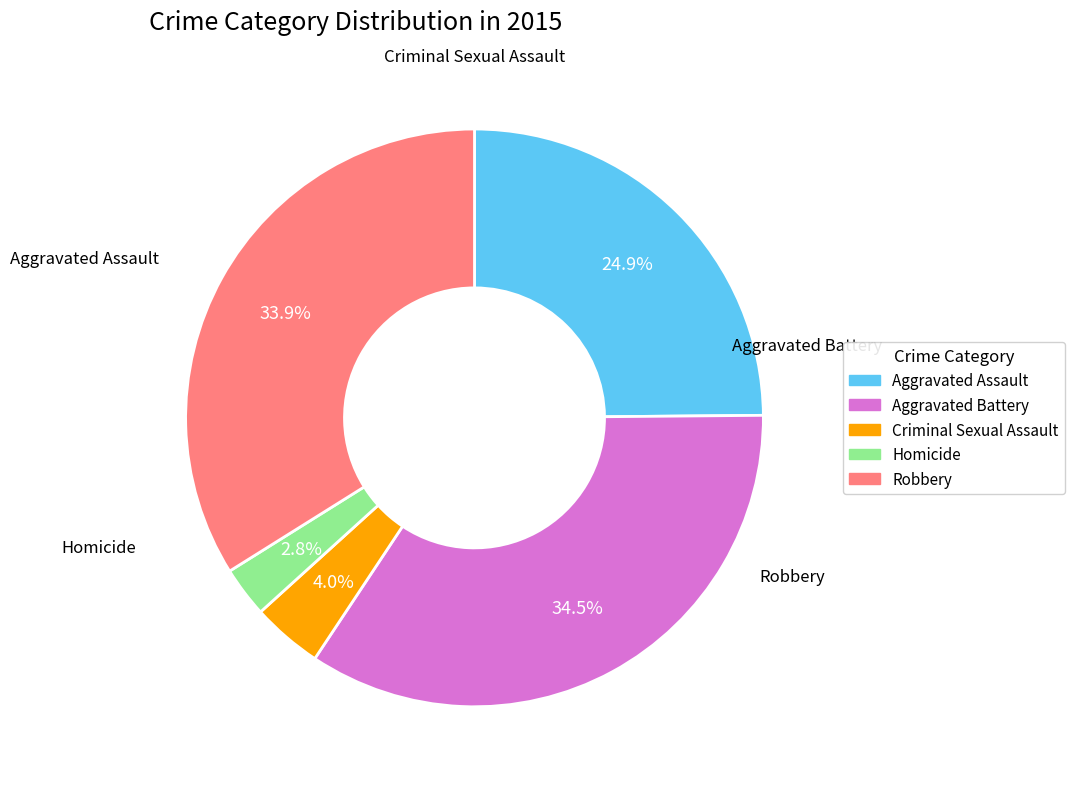

What is the change in value from Criminal Sexual Assault to Homicide?

-6